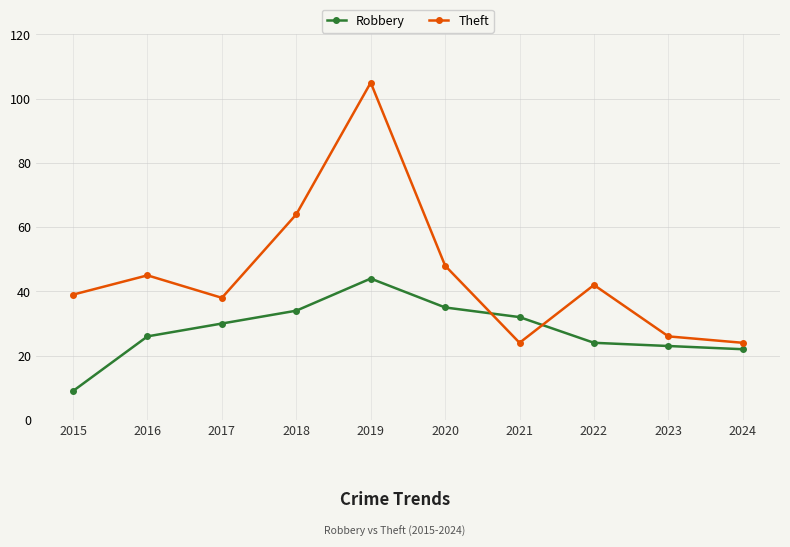

List the labels in order of Robbery value, largest first.

2019, 2020, 2018, 2021, 2017, 2016, 2022, 2023, 2024, 2015